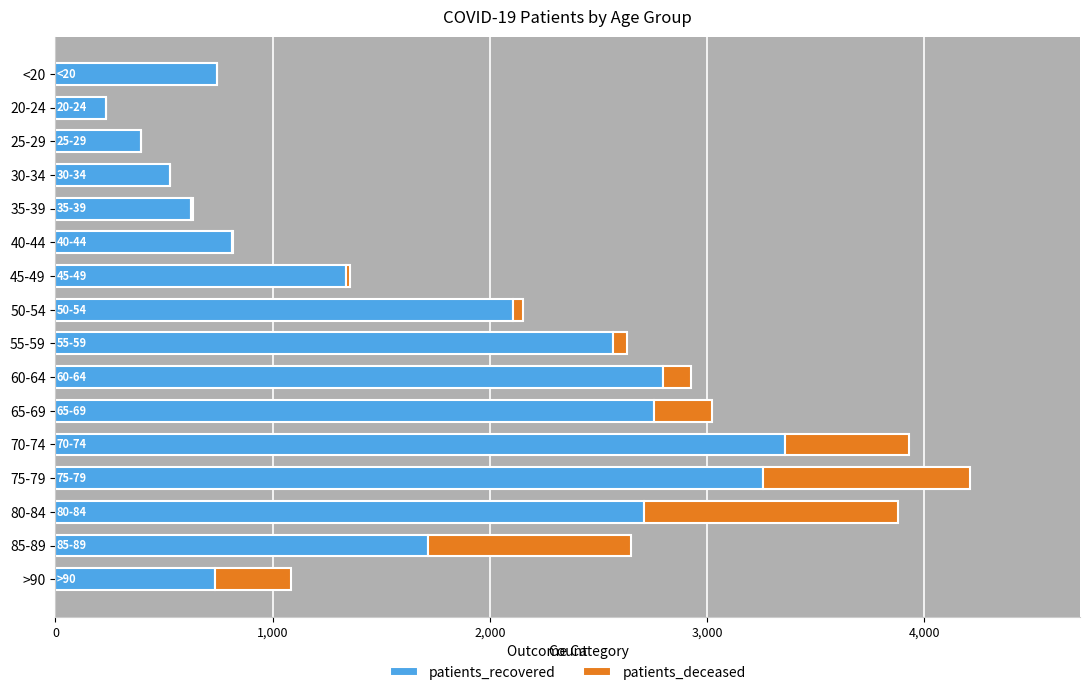

The value of patients_recovered at 35-39 is 1111. True or false?

False